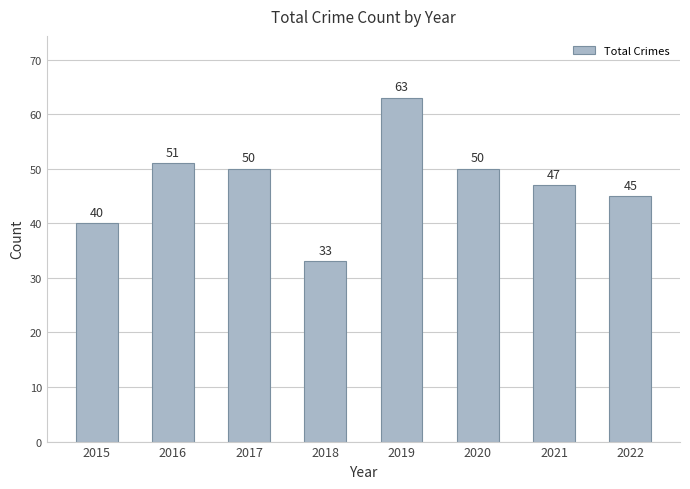

What is the value of the 5th bar from the left?

63